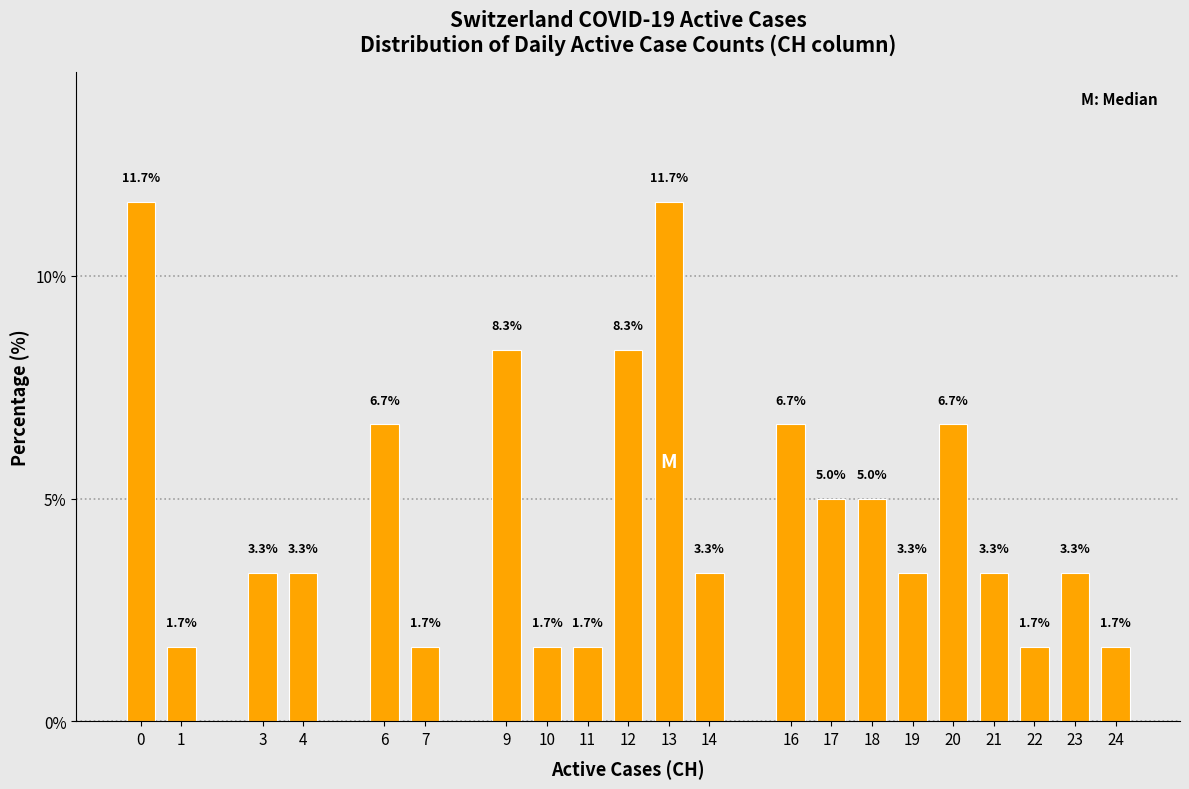

Reading left to right, transcribe all the data shown in this chart.

0=11.7	1=1.7	3=3.3	4=3.3	6=6.7	7=1.7	9=8.3	10=1.7	11=1.7	12=8.3	13=11.7	14=3.3	16=6.7	17=5.0	18=5.0	19=3.3	20=6.7	21=3.3	22=1.7	23=3.3	24=1.7